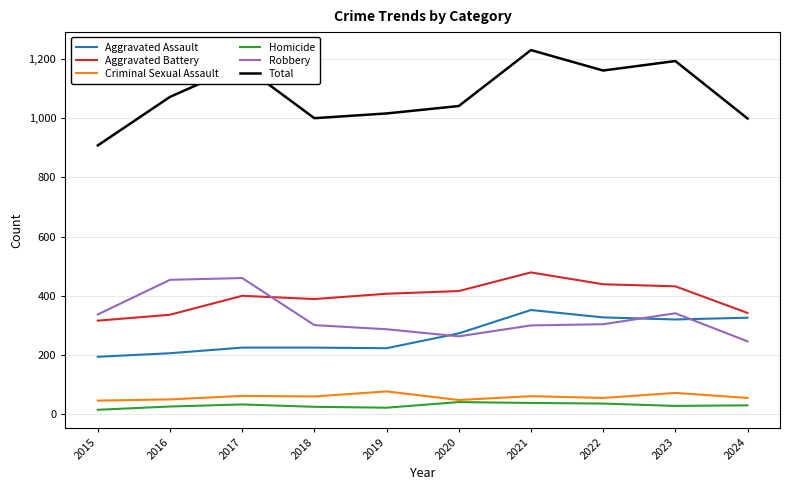

What is the maximum value shown in the chart?

1230